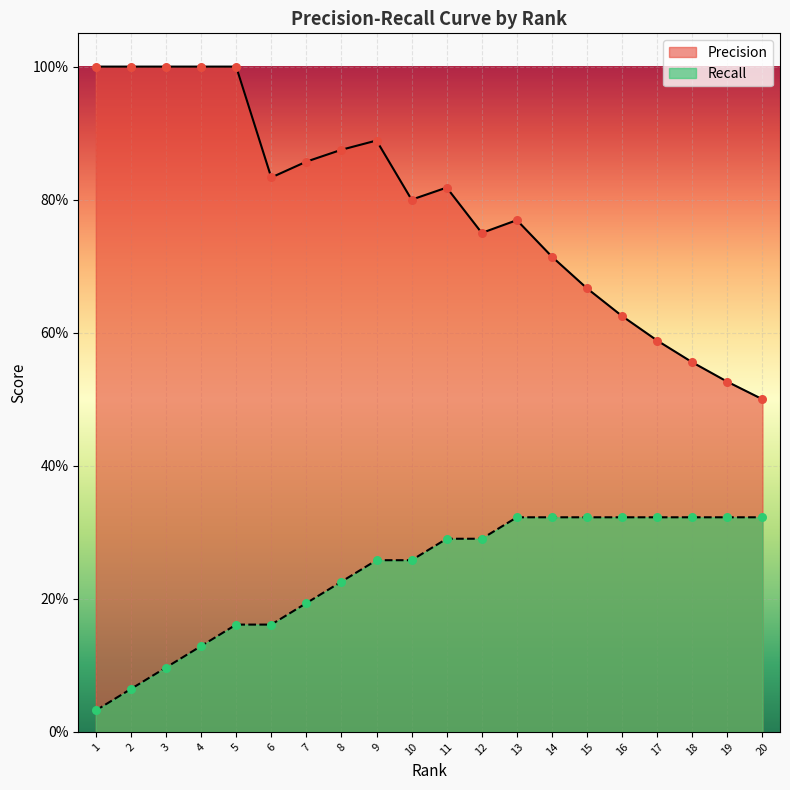

Which series contains the highest Y value?

Precision